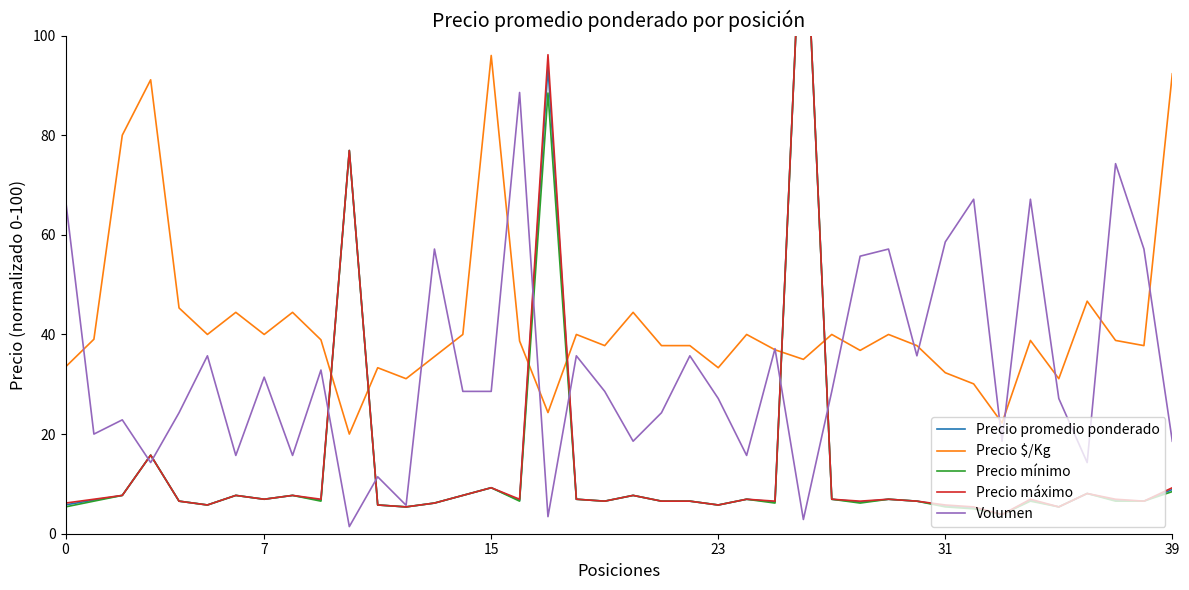

Is it true that Volumen equals 90.1 at 31?

False